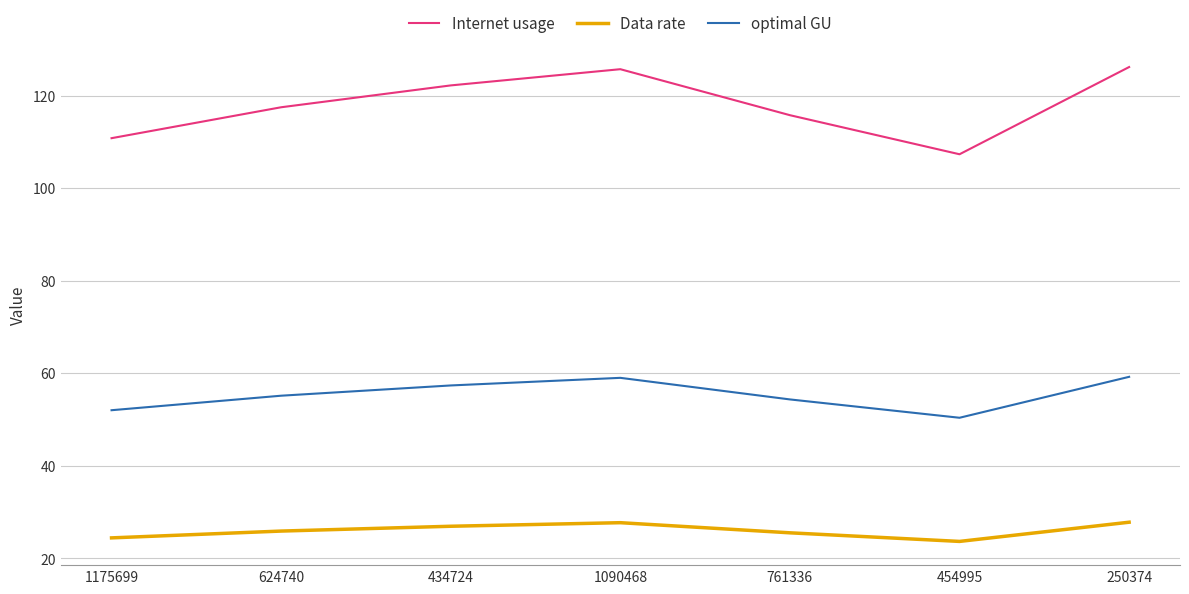

What is the difference between the Data rate values at 454995 and 434724?

3.3